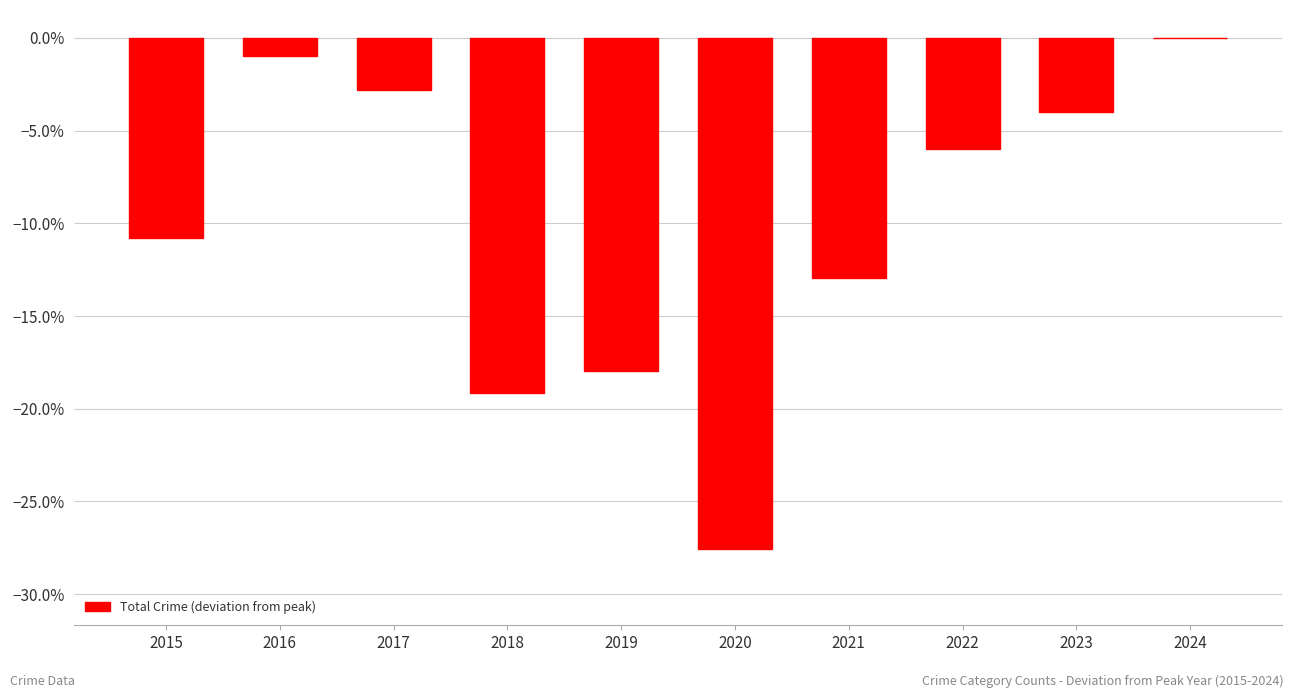

The value at 2016 is -0.0. True or false?

False